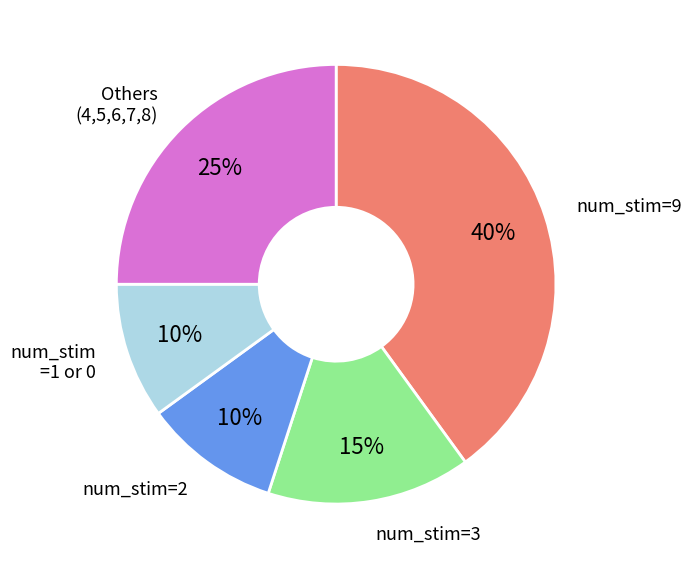

Is there any slice that represents more than half of the pie?

No